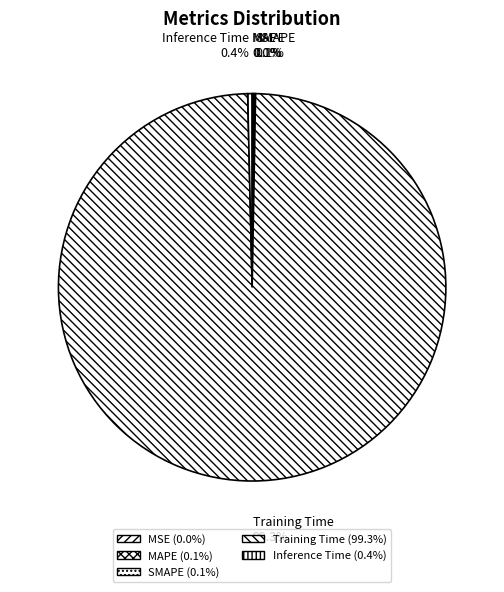

To the nearest percent, what is the difference between the largest and smallest slice percentages?

99%